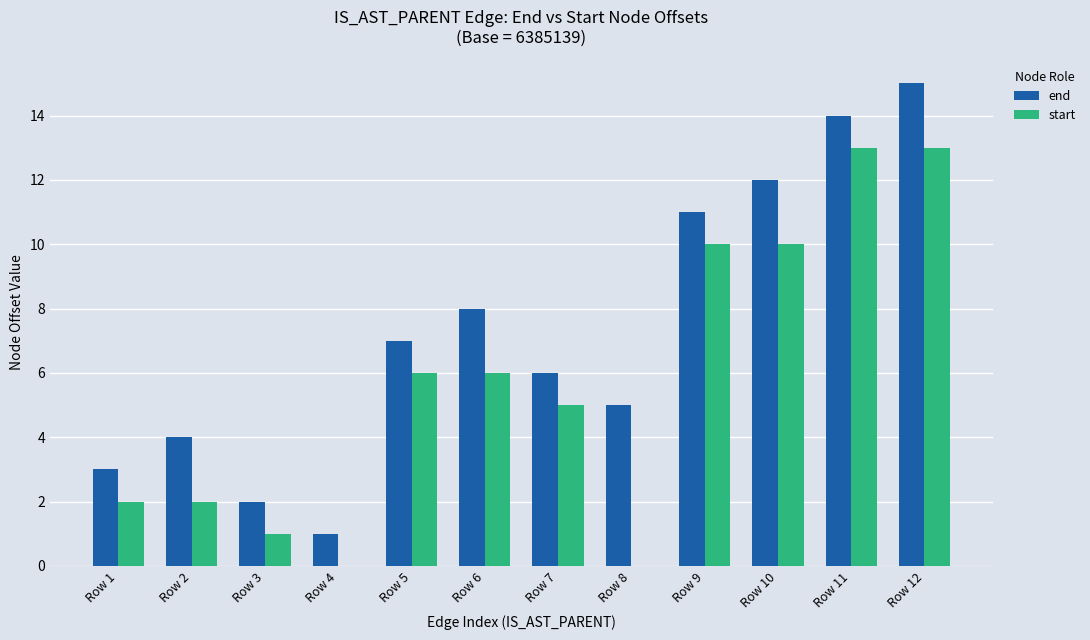

How many distinct data groups are displayed?

2